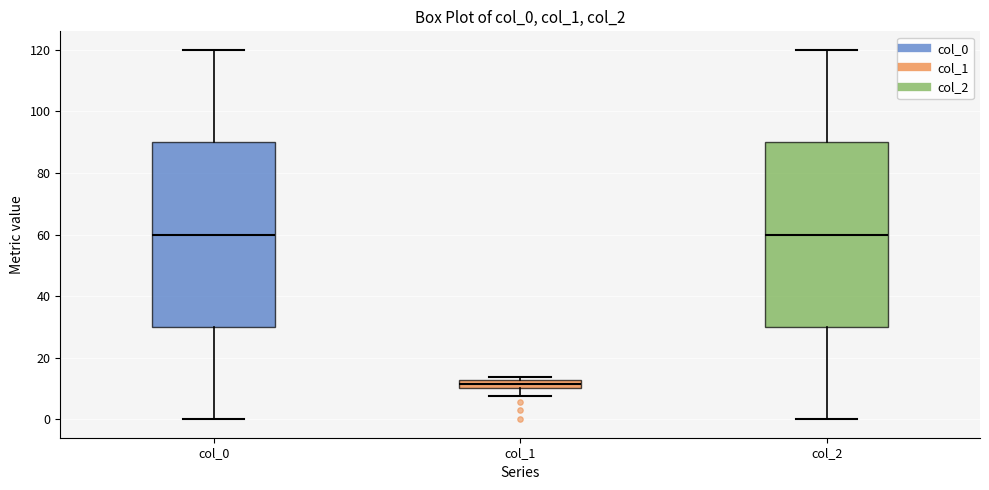

Which box has the lowest median line?

col_1